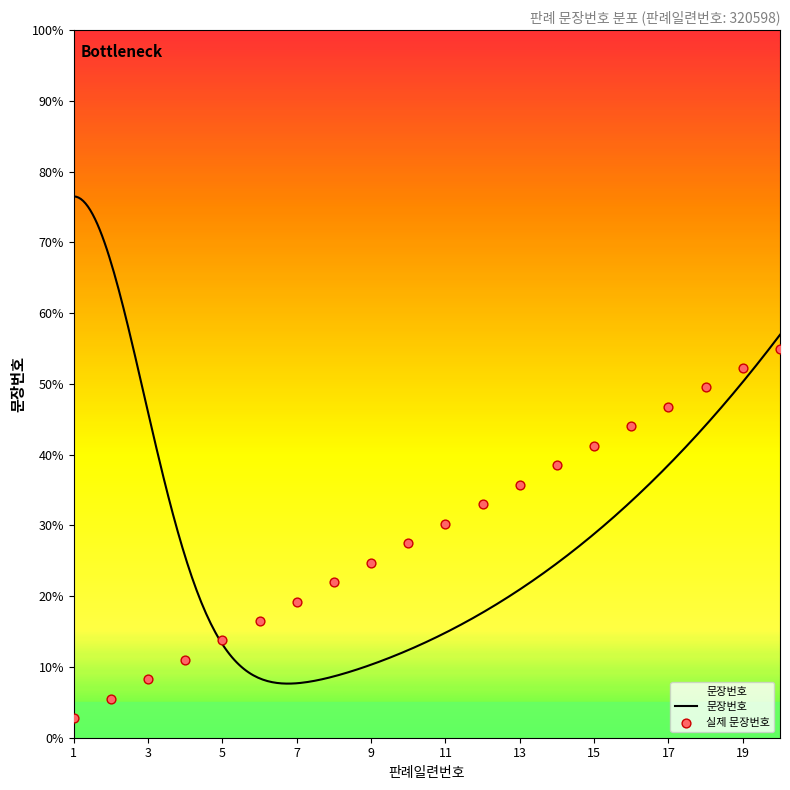

What is the change in value from 5 to 14?

+5.7